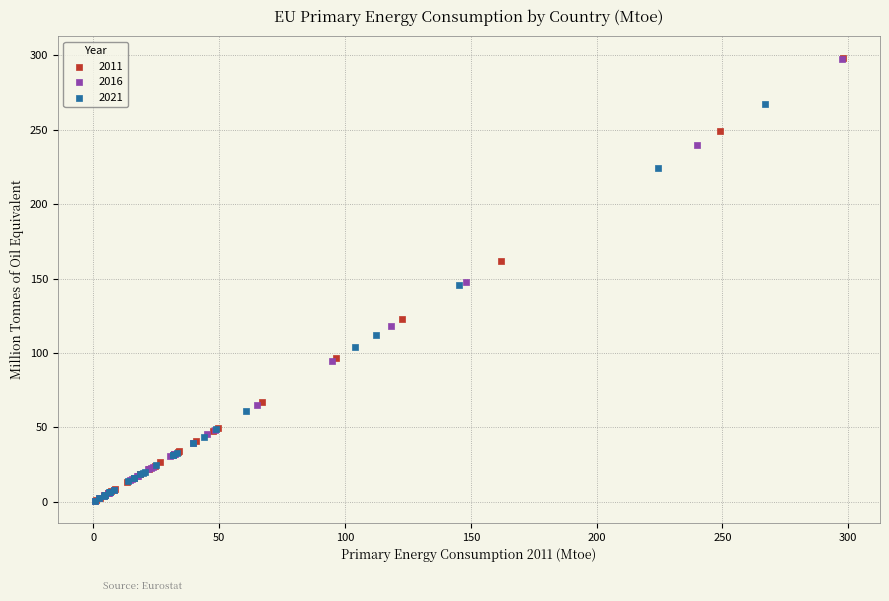

What are all the series names shown in the legend?

2011, 2016, 2021